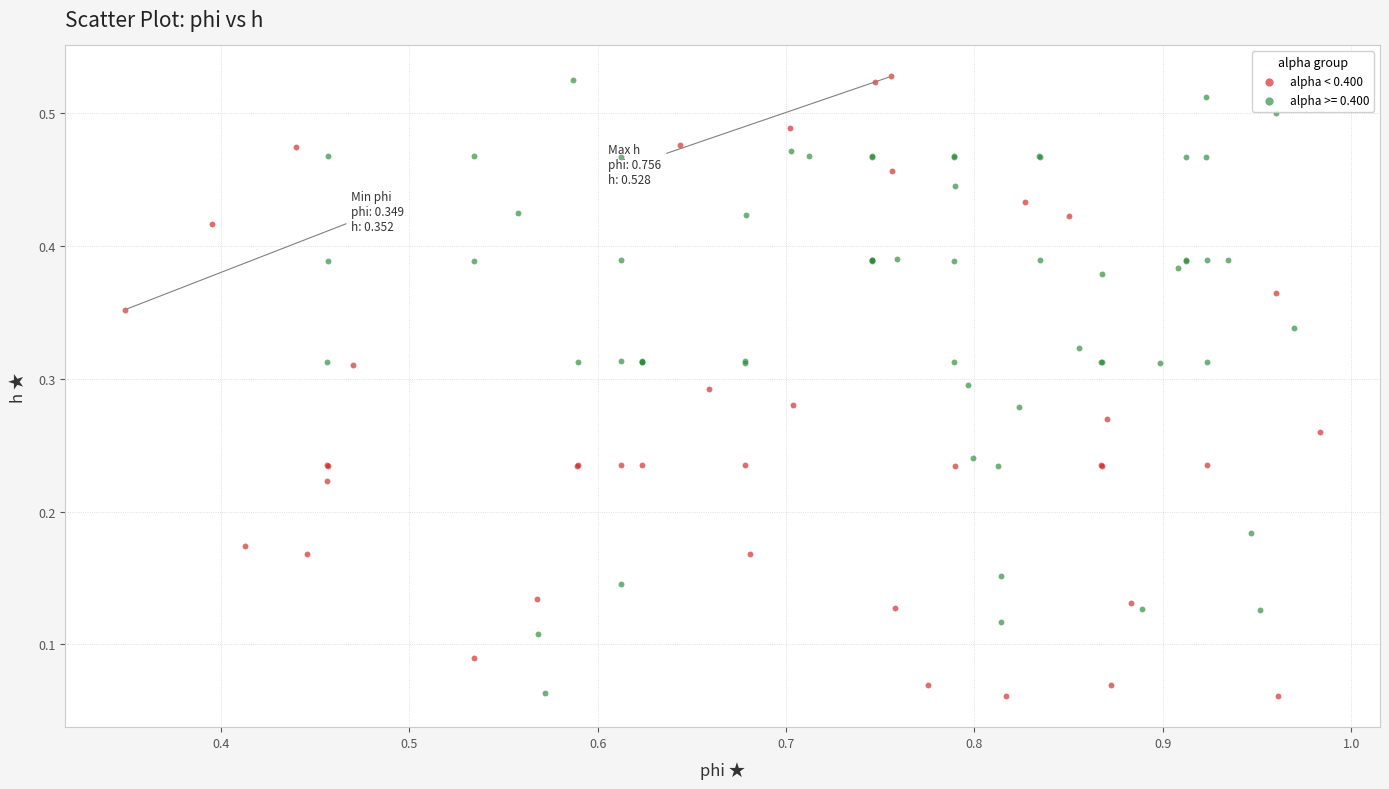

Which series has the widest spread of Y values?

alpha < 0.400